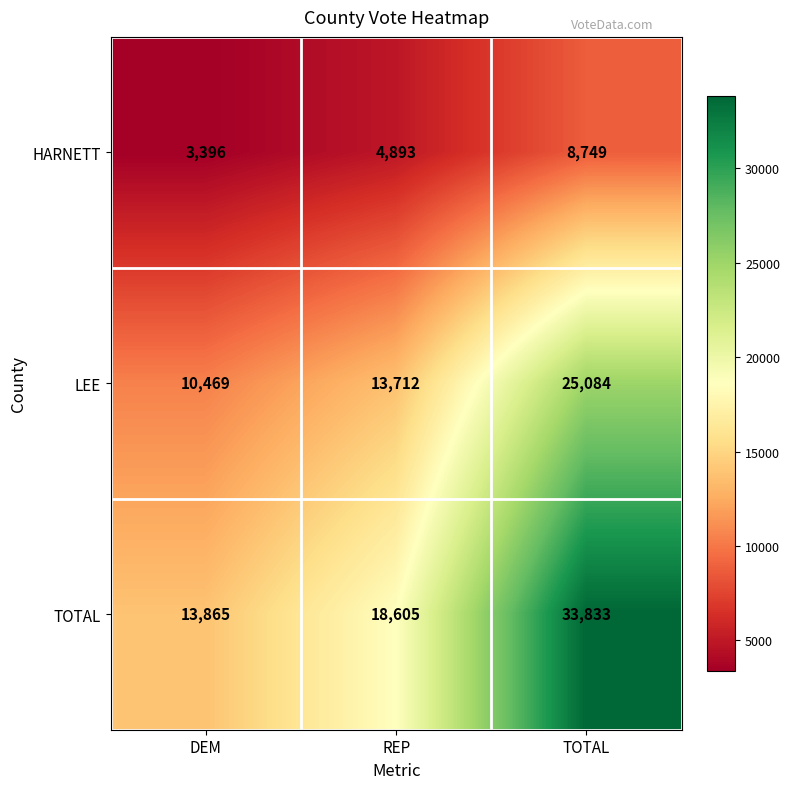

What is the total value across all series at TOTAL?

67666